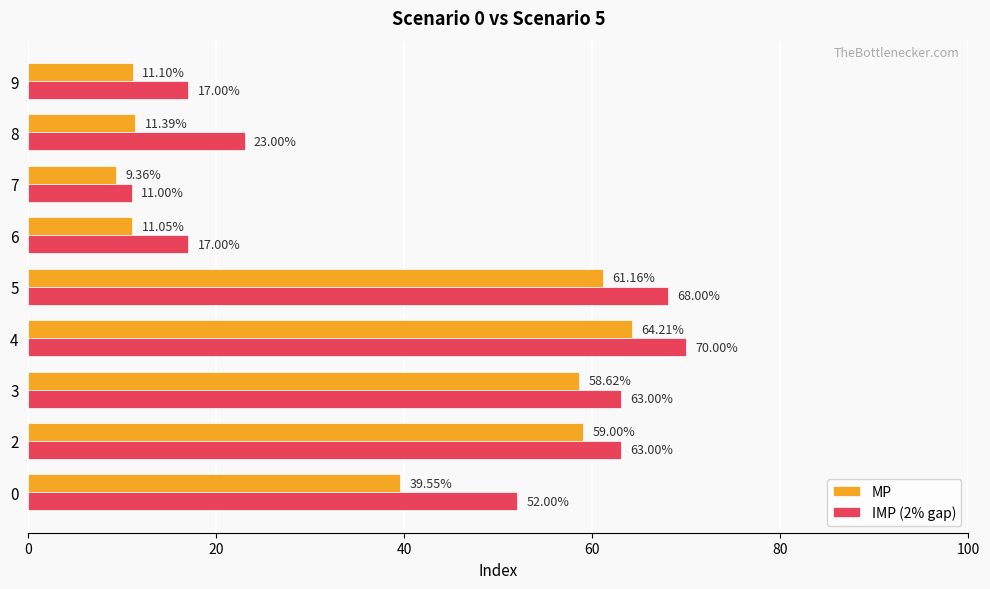

Which series changed the most between 0 and 9?

IMP (2% gap)